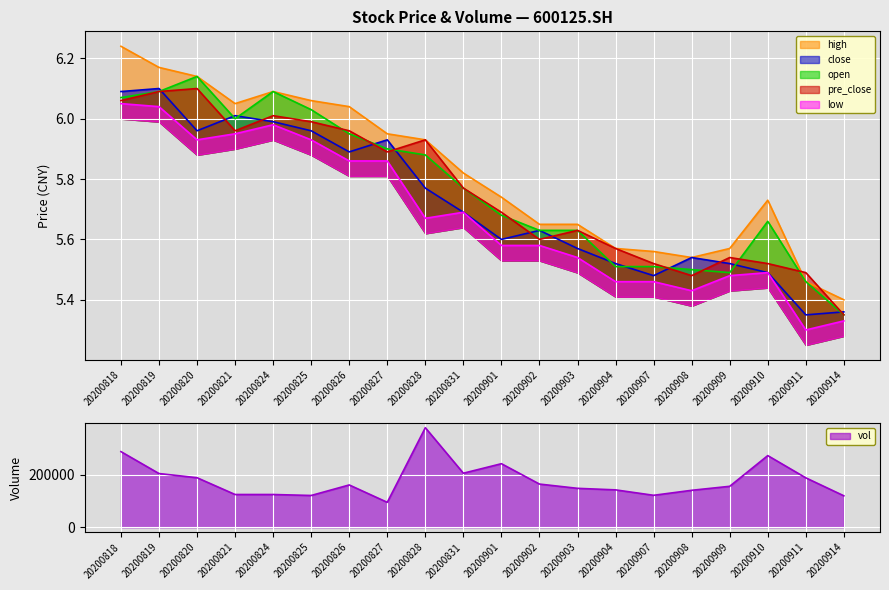

Reading left to right, what are all the values shown in this chart?

close: 20200818=6.1	20200819=6.1	20200820=6.0	20200821=6.0	20200824=6.0	20200825=6.0	20200826=5.9	20200827=5.9	20200828=5.8	20200831=5.7	20200901=5.6	20200902=5.6	20200903=5.6	20200904=5.5	20200907=5.5	20200908=5.5	20200909=5.5	20200910=5.5	20200911=5.3	20200914=5.4
high: 20200818=6.2	20200819=6.2	20200820=6.1	20200821=6.0	20200824=6.1	20200825=6.1	20200826=6.0	20200827=6.0	20200828=5.9	20200831=5.8	20200901=5.7	20200902=5.7	20200903=5.7	20200904=5.6	20200907=5.6	20200908=5.5	20200909=5.6	20200910=5.7	20200911=5.5	20200914=5.4
low: 20200818=6.0	20200819=6.0	20200820=5.9	20200821=6.0	20200824=6.0	20200825=5.9	20200826=5.9	20200827=5.9	20200828=5.7	20200831=5.7	20200901=5.6	20200902=5.6	20200903=5.5	20200904=5.5	20200907=5.5	20200908=5.4	20200909=5.5	20200910=5.5	20200911=5.3	20200914=5.3
open: 20200818=6.1	20200819=6.1	20200820=6.1	20200821=6.0	20200824=6.1	20200825=6.0	20200826=6.0	20200827=5.9	20200828=5.9	20200831=5.8	20200901=5.7	20200902=5.6	20200903=5.6	20200904=5.5	20200907=5.5	20200908=5.5	20200909=5.5	20200910=5.7	20200911=5.5	20200914=5.3
pre_close: 20200818=6.1	20200819=6.1	20200820=6.1	20200821=6.0	20200824=6.0	20200825=6.0	20200826=6.0	20200827=5.9	20200828=5.9	20200831=5.8	20200901=5.7	20200902=5.6	20200903=5.6	20200904=5.6	20200907=5.5	20200908=5.5	20200909=5.5	20200910=5.5	20200911=5.5	20200914=5.3
vol: 20200818=288682.4	20200819=205031.1	20200820=189106.5	20200821=125065.9	20200824=125087.3	20200825=121358.3	20200826=161529.0	20200827=95226.5	20200828=379868.8	20200831=206275.8	20200901=242555.6	20200902=164866.4	20200903=148616.5	20200904=142735.4	20200907=122044.5	20200908=141126.3	20200909=156350.3	20200910=273462.3	20200911=188653.3	20200914=120133.5